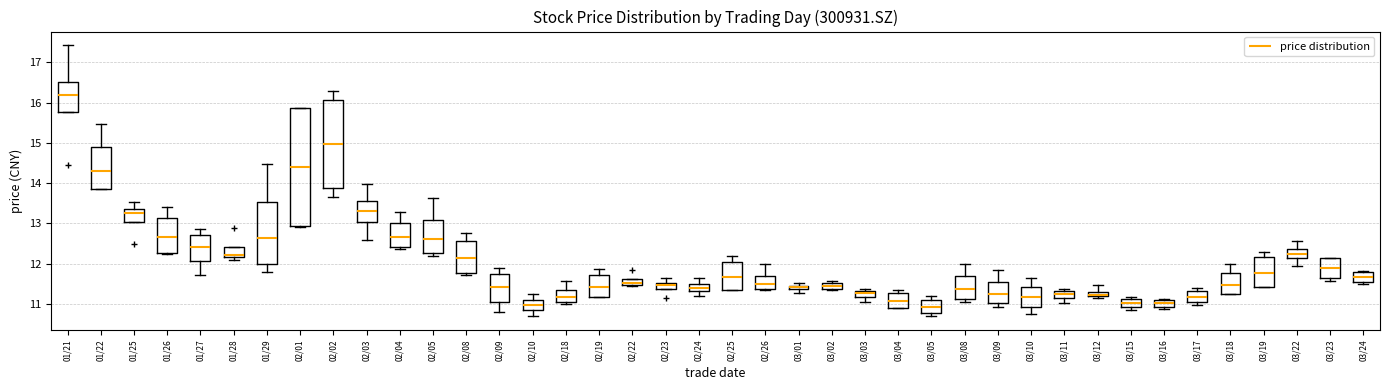

Which box is the tallest, from its lower edge to its upper edge?

02/01